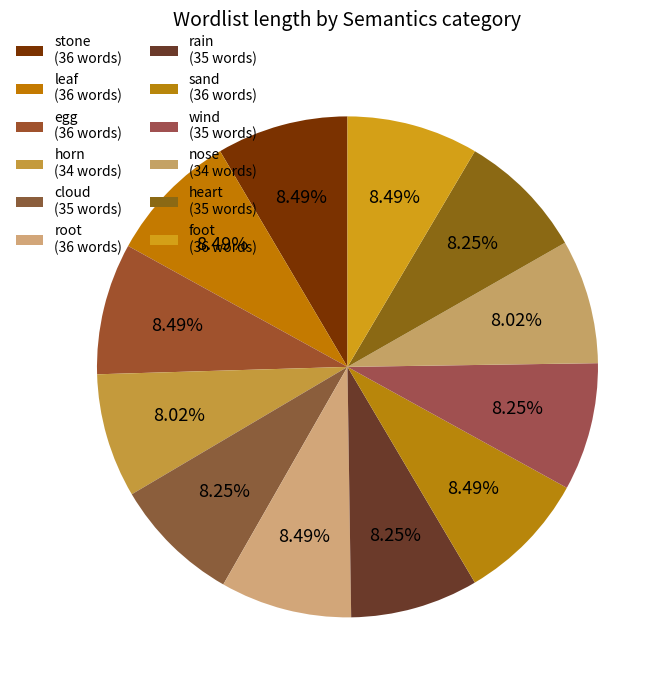

What is the change in value from root to nose?

-2